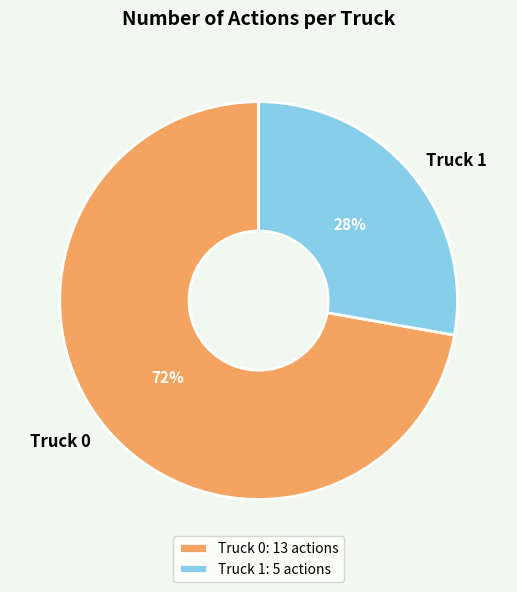

Is the sum of Truck 0 and Truck 1 greater than half?

Yes